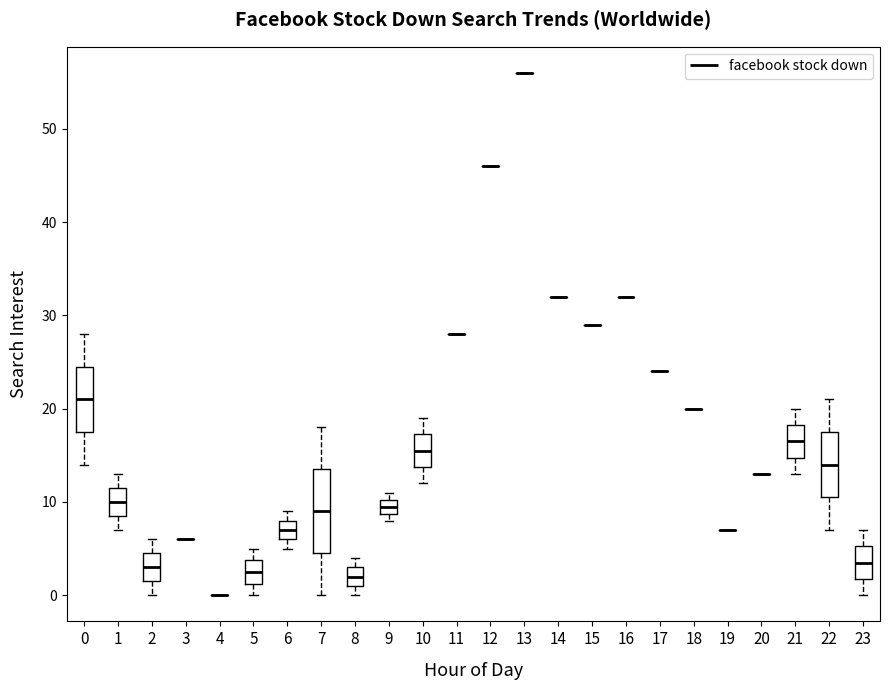

Which box is the tallest, from its lower edge to its upper edge?

7